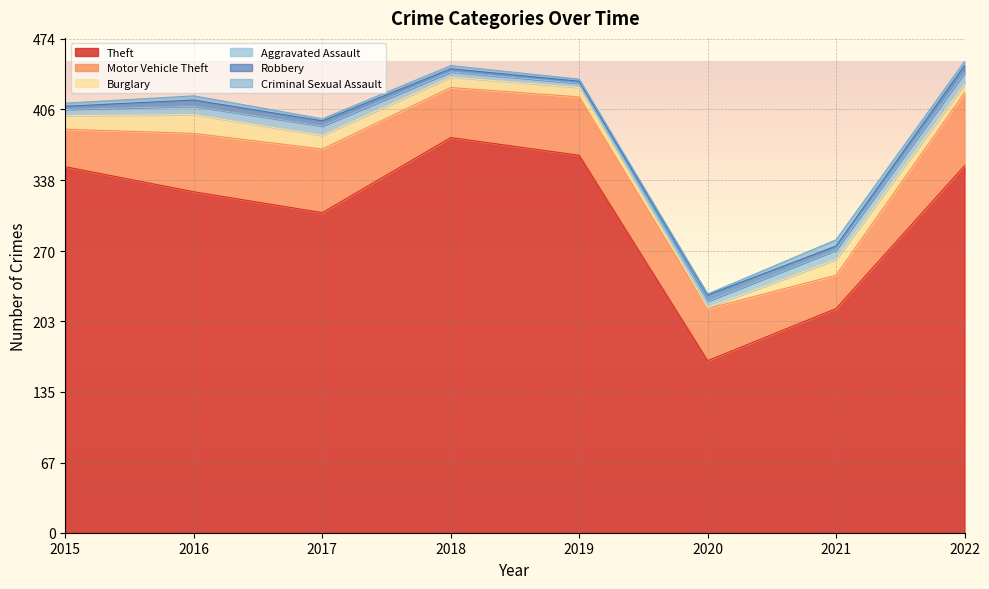

What is the minimum value for Aggravated Assault?

4